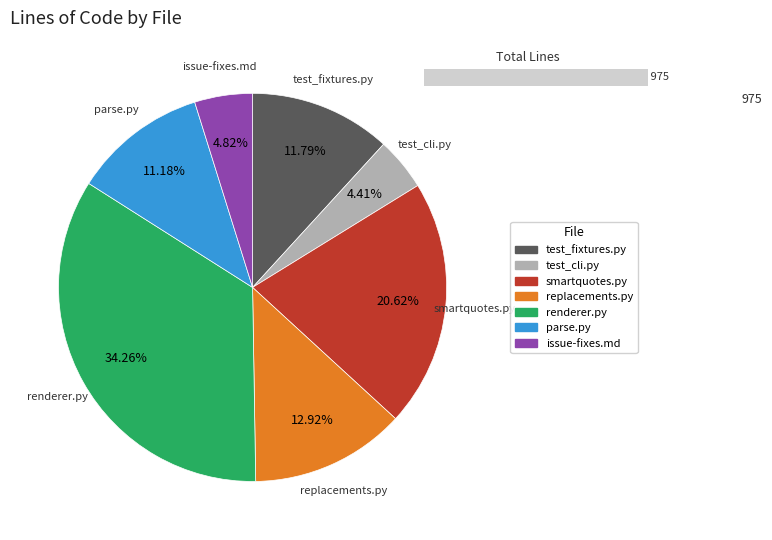

How many slices are in this pie chart?

7